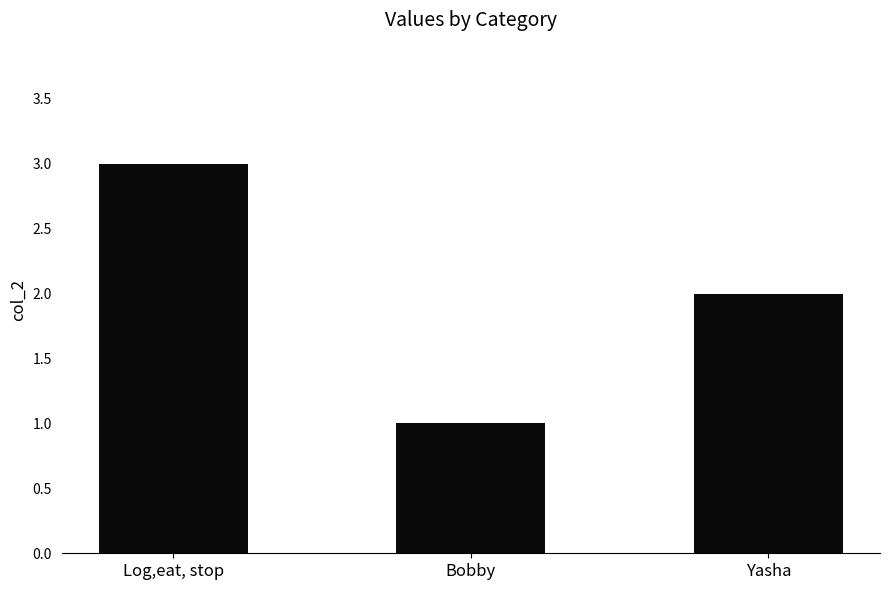

Count the values in the range 1 to 3.

3